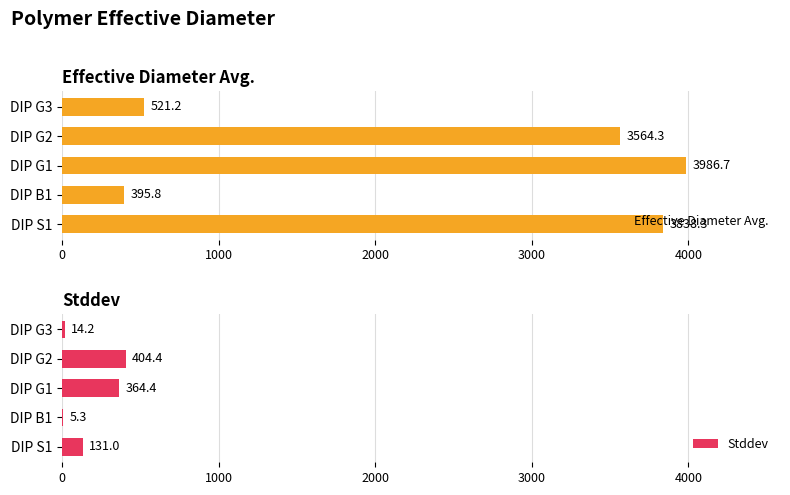

What is the difference between the maximum and minimum values in the Effective Diameter Avg. series?

3590.9